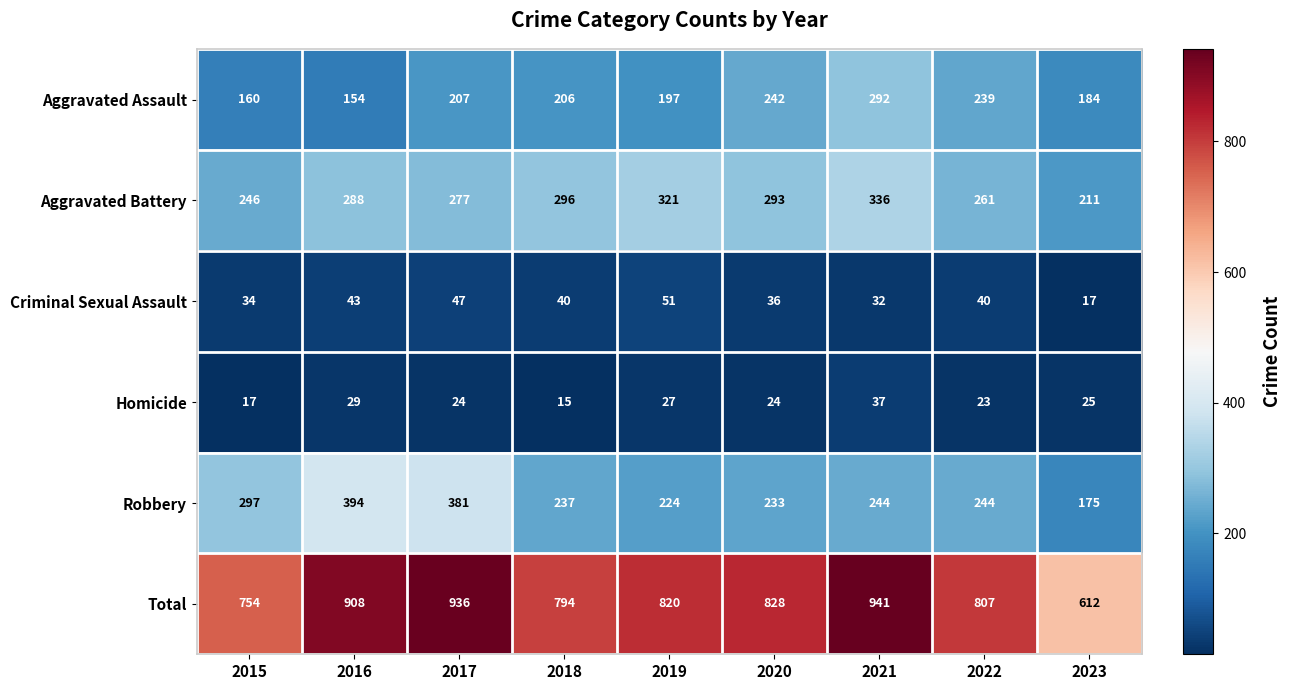

Is it true that Robbery equals 297 at 2015?

True